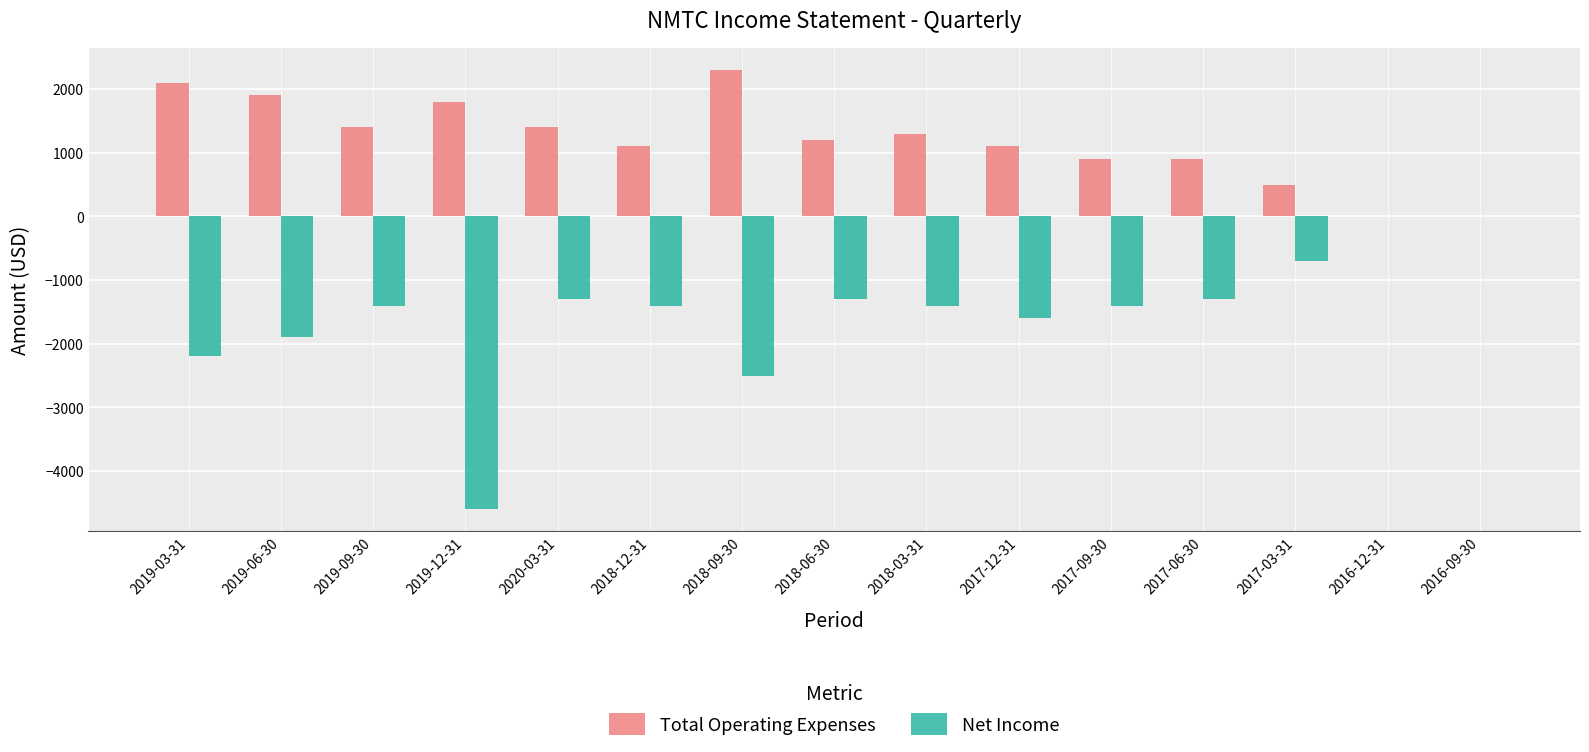

Read the Net Income value at 2018-06-30.

-1300